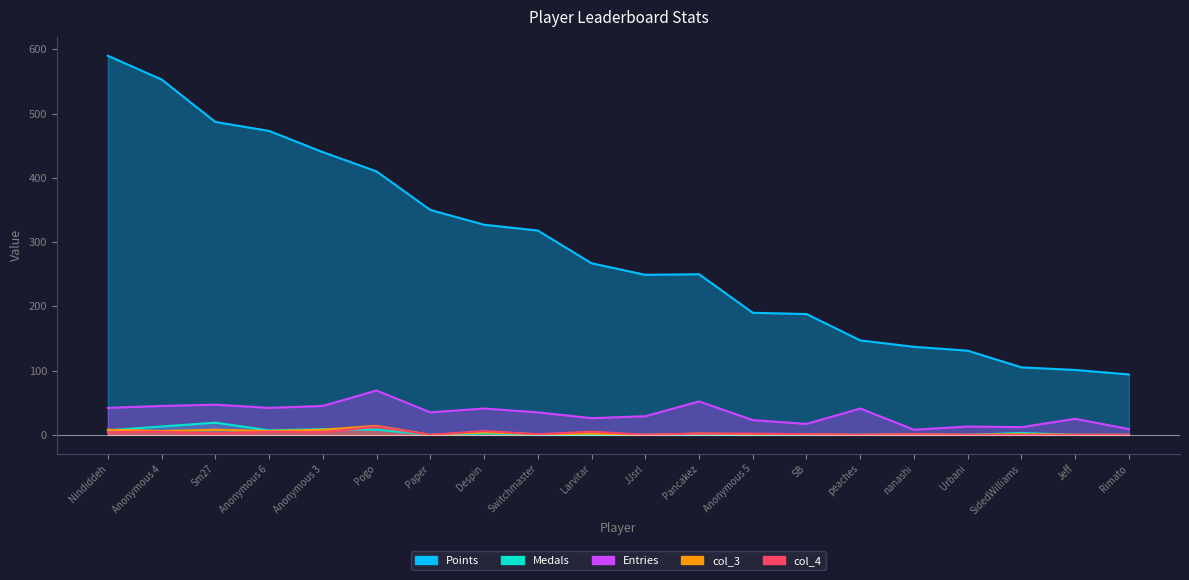

How many interior local valleys does the Entries series have?

6